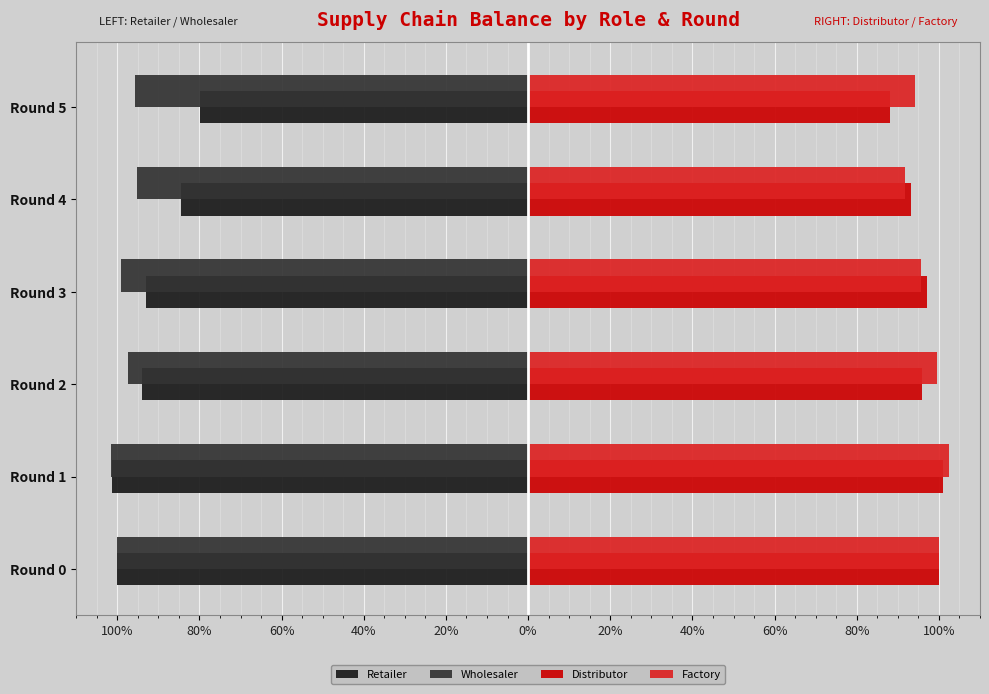

What are all the series names shown in the legend?

Retailer, Wholesaler, Distributor, Factory